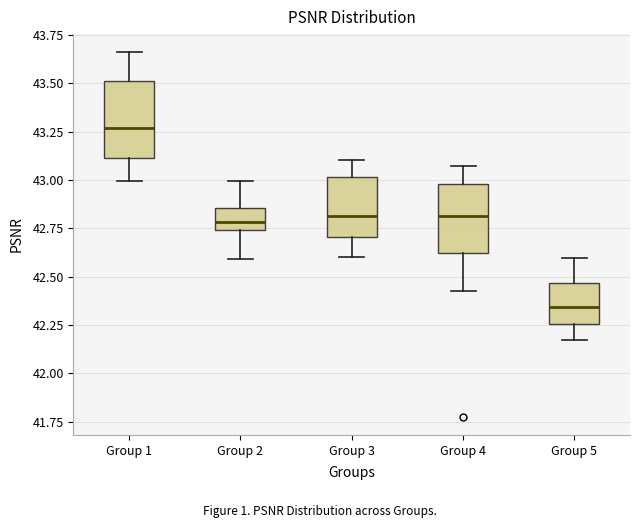

Reading left to right, read every box against the y-axis: the position of its median line, the range the box covers, and the ends of its whiskers. The values are not printed on the chart, so give them approximately, as read against the axis.

Group 1: median 43.25, box 43.10 to 43.50, whiskers 43.00 to 43.65
Group 2: median 42.80, box 42.75 to 42.85, whiskers 42.60 to 43.00
Group 3: median 42.80, box 42.70 to 43.00, whiskers 42.60 to 43.10
Group 4: median 42.80, box 42.60 to 43.00, whiskers 42.45 to 43.05
Group 5: median 42.35, box 42.25 to 42.45, whiskers 42.15 to 42.60